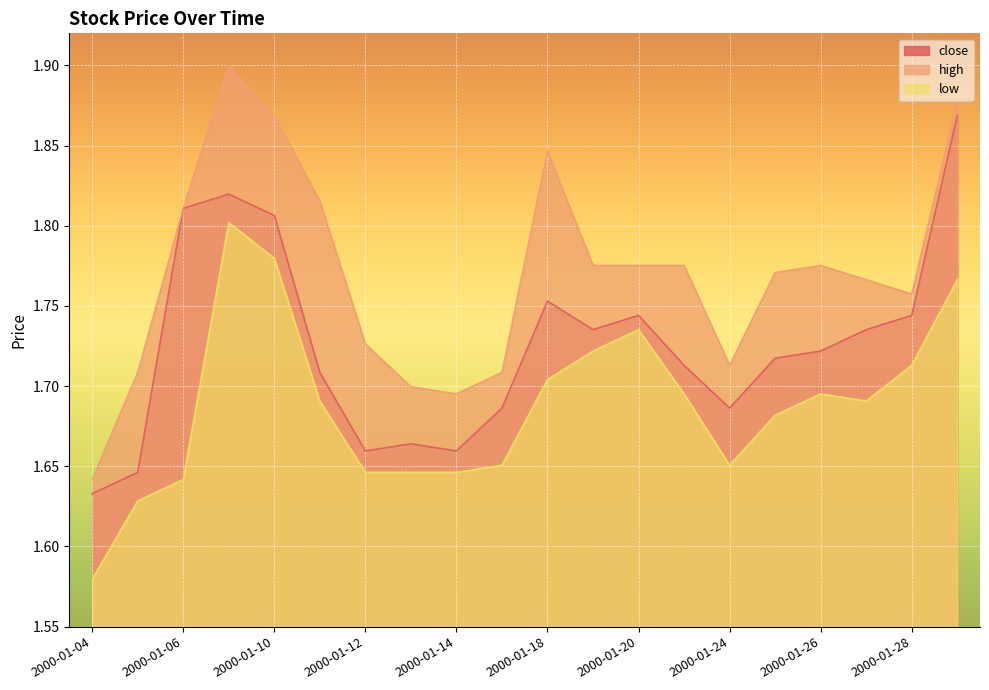

Which series has the largest range (max minus min)?

high